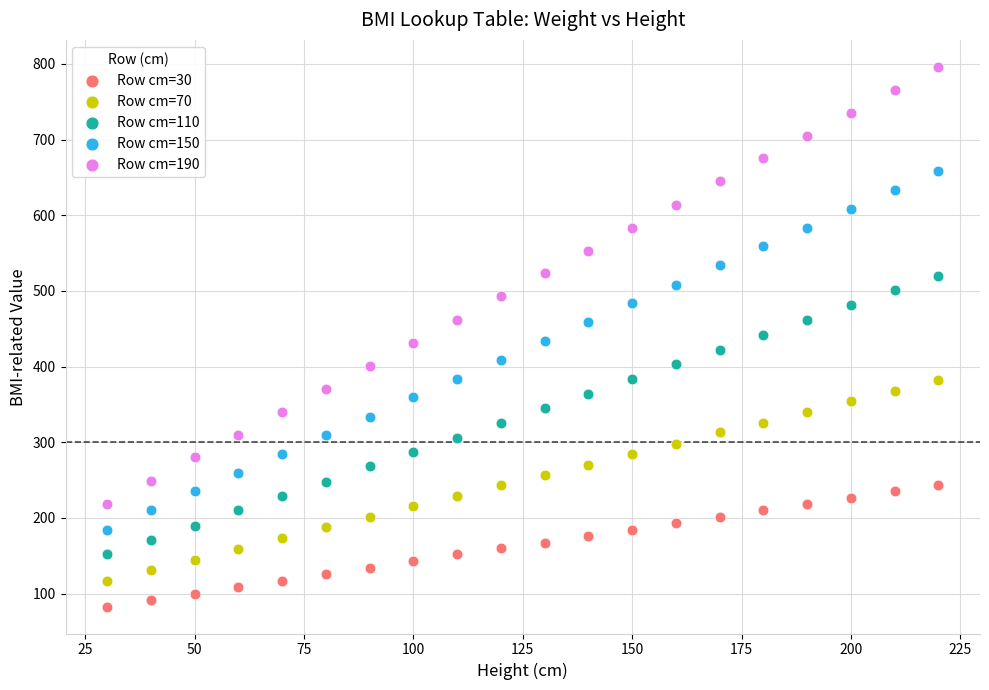

Across all data points, what is the range of Y values (max minus min)?

713